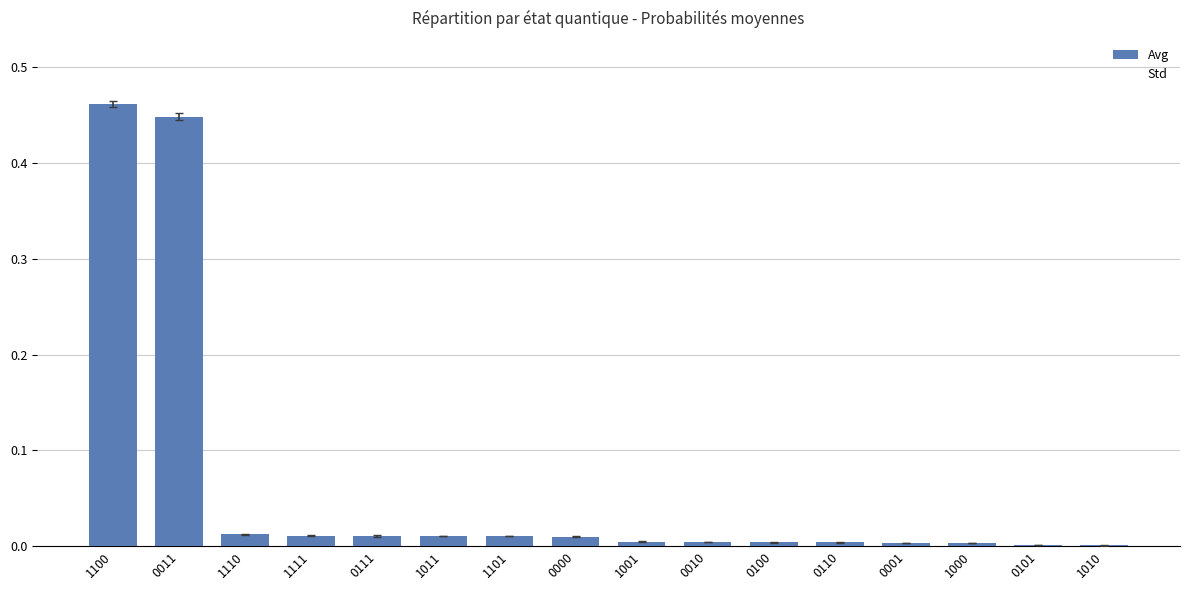

The chart shows a value of 0.0 at 0111. True or false?

True